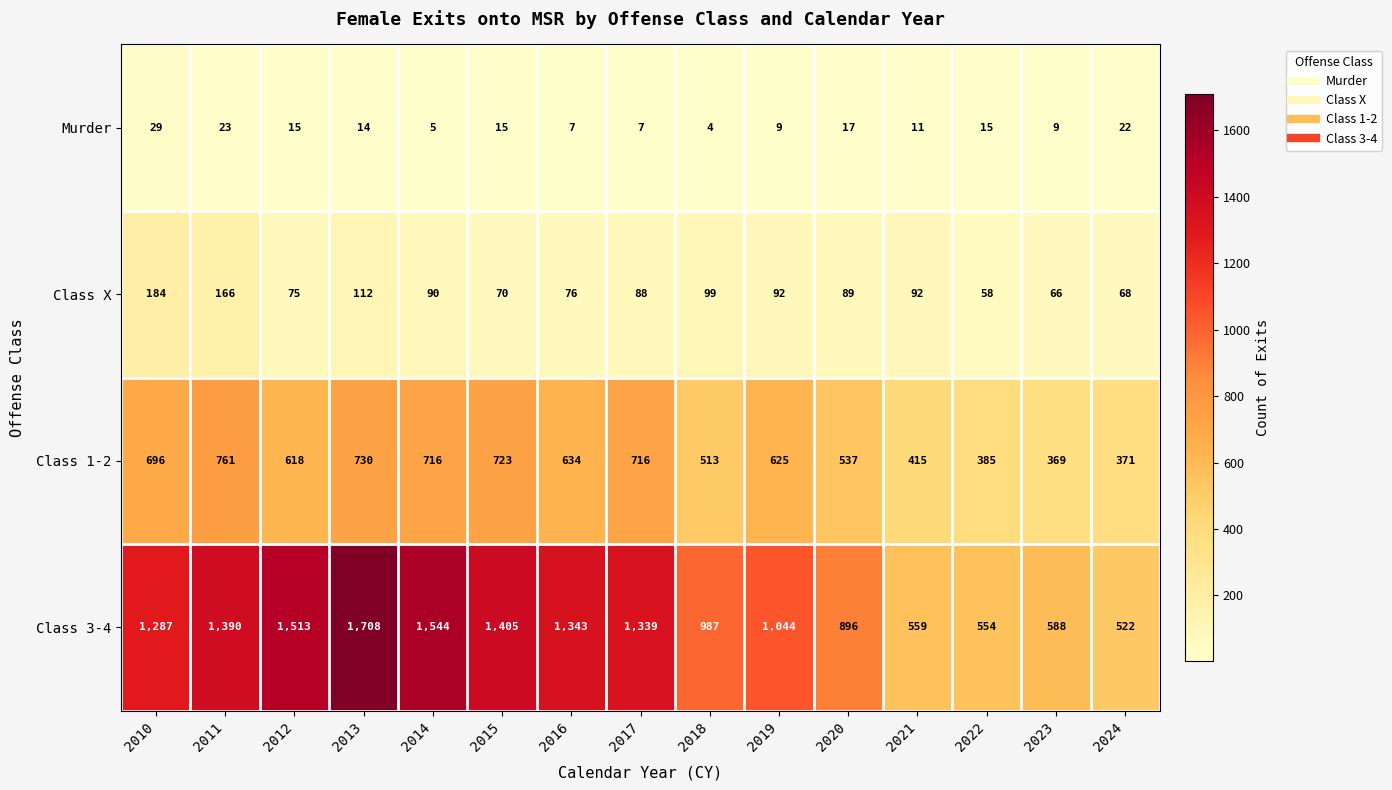

At which category is the sum across all series the highest?

2013